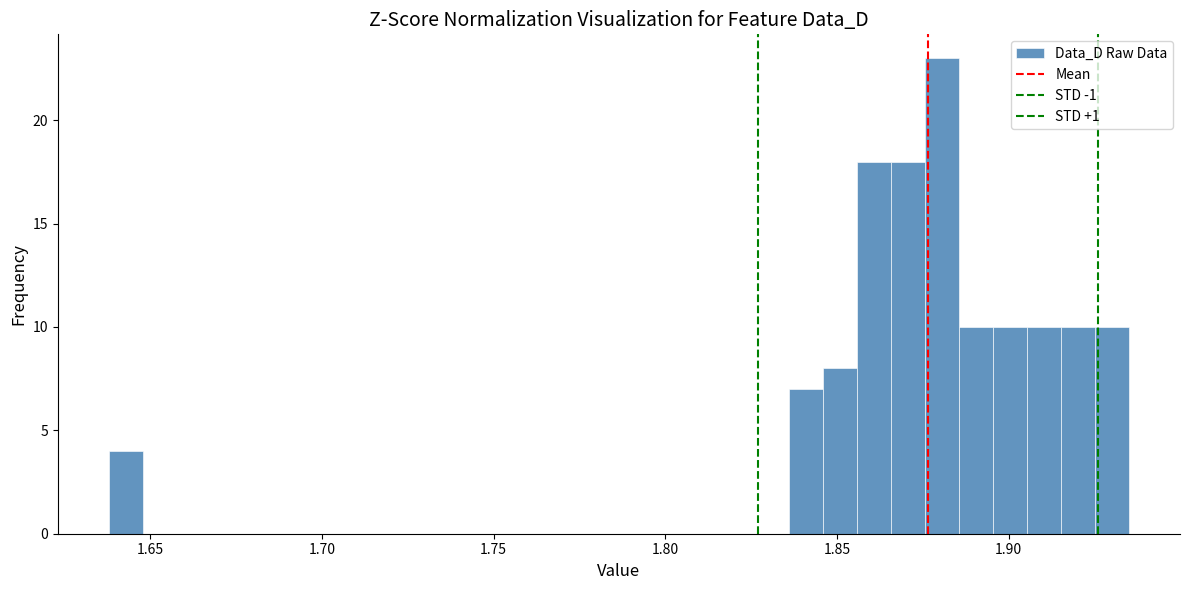

Read against the x-axis, roughly where is the centre of the tallest bar?

1.880